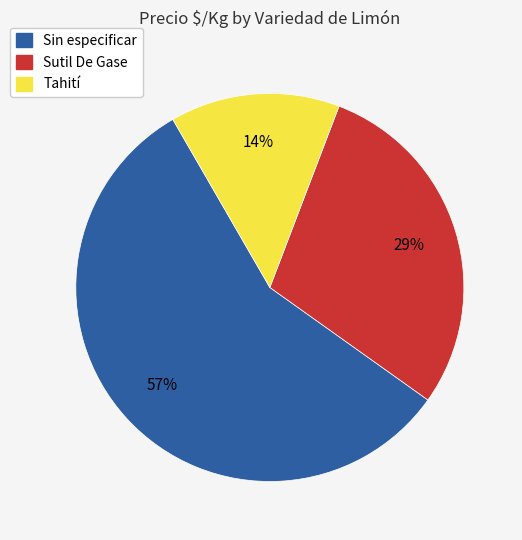

Does Sutil De Gase represent more than half of the total?

No